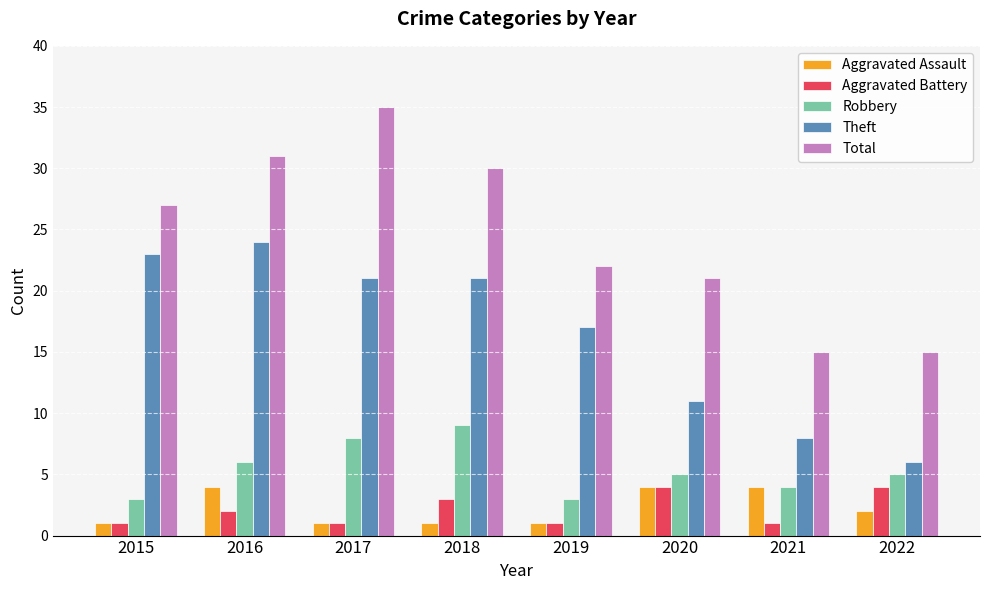

Read the Theft value at 2019, to the nearest 10.

20